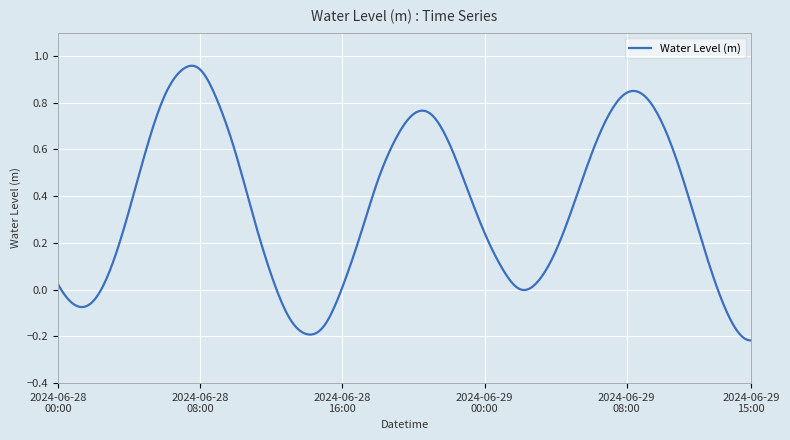

How many lines are shown in the chart?

1